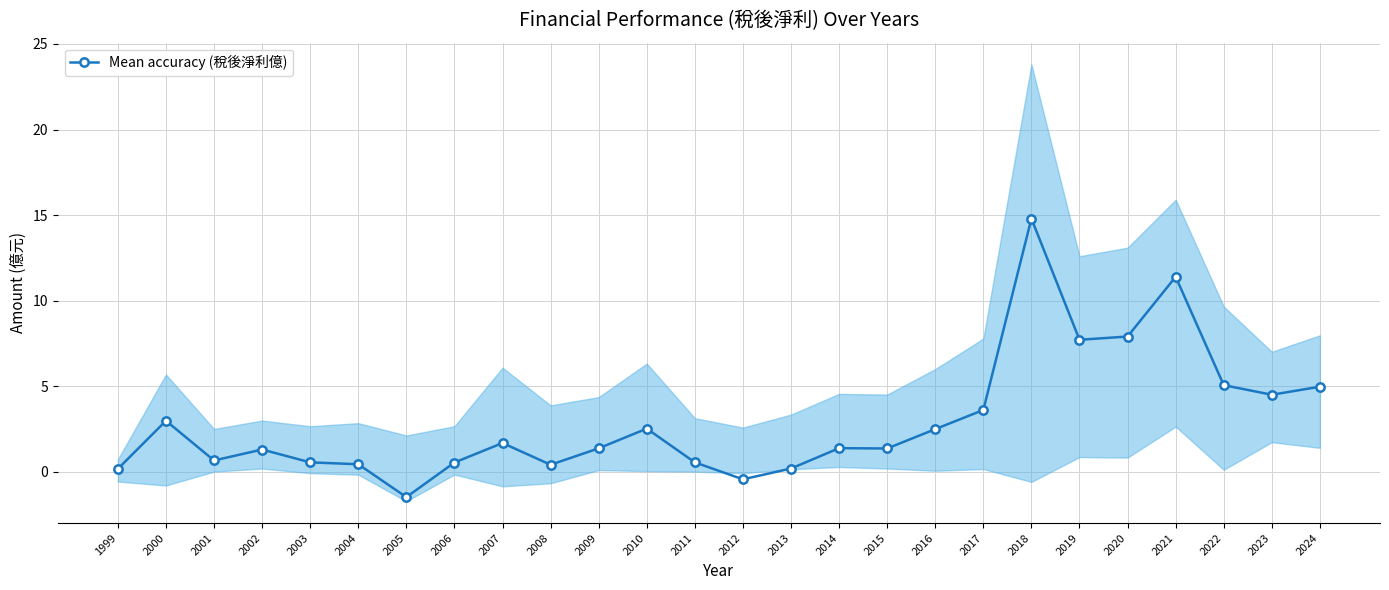

What is the change in value from 2015 to 2021?

+10.0